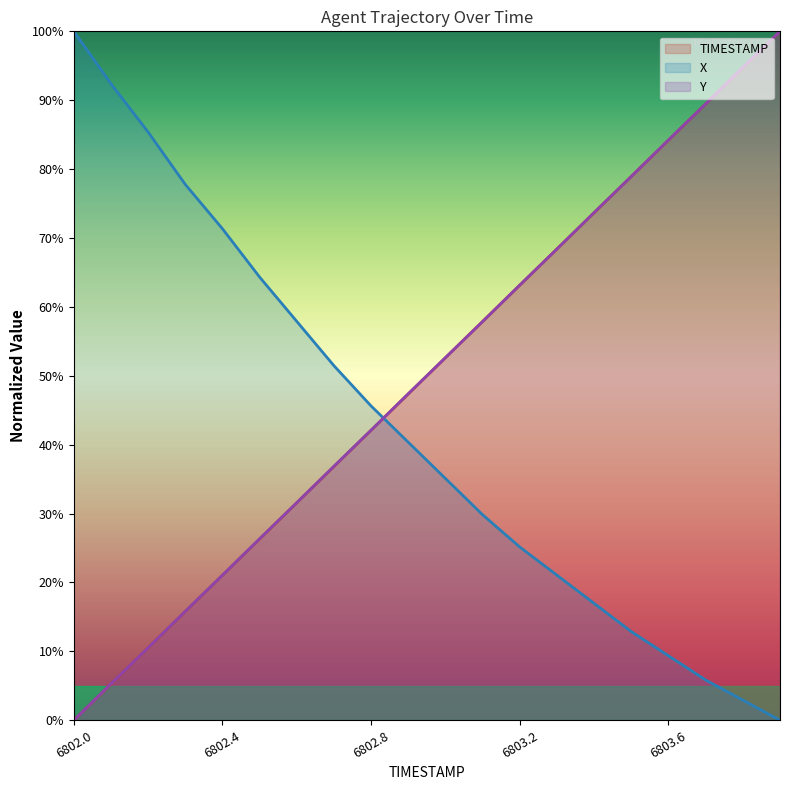

Does the chart have visible grid lines?

No